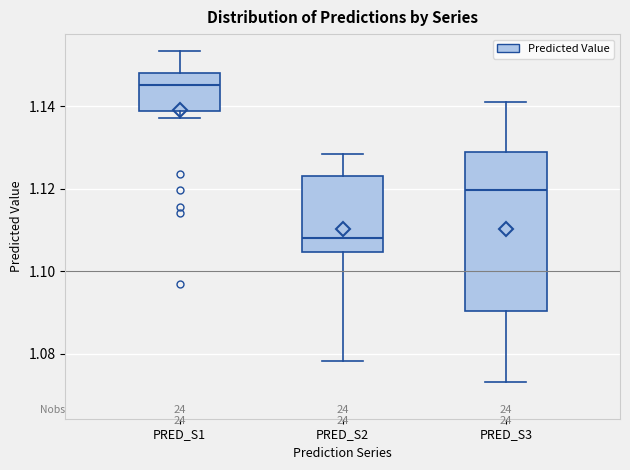

Reading left to right, transcribe this box plot: for each box, give where its median line is, the range the box spans, and where its two whiskers end, as read against the y-axis. The values are not printed on the chart, so give them approximately, as read against the axis.

PRED_S1: median 1.146, box 1.138 to 1.148, whiskers 1.138 (just below the box's lower edge) to 1.154
PRED_S2: median 1.108, box 1.104 to 1.122, whiskers 1.078 to 1.128
PRED_S3: median 1.120, box 1.090 to 1.128, whiskers 1.074 to 1.142